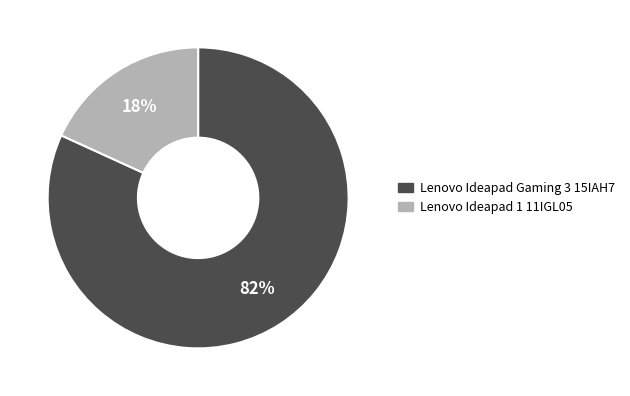

Combined, do Lenovo Ideapad 1 11IGL05 and Lenovo Ideapad Gaming 3 15IAH7 account for over 50%?

Yes